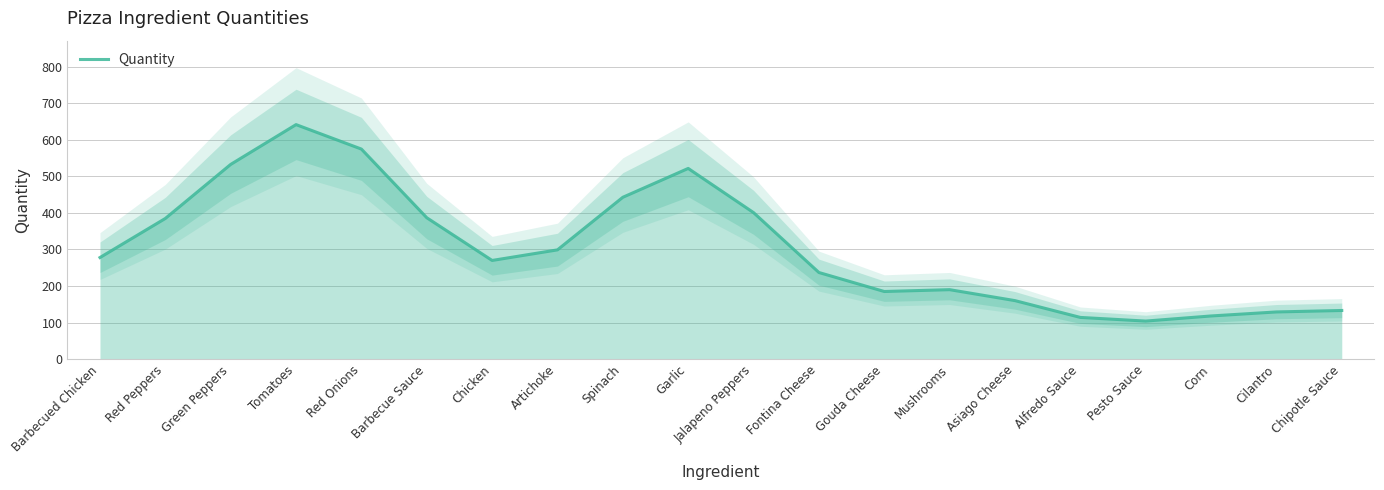

What is the difference between the second highest and second lowest values?

461